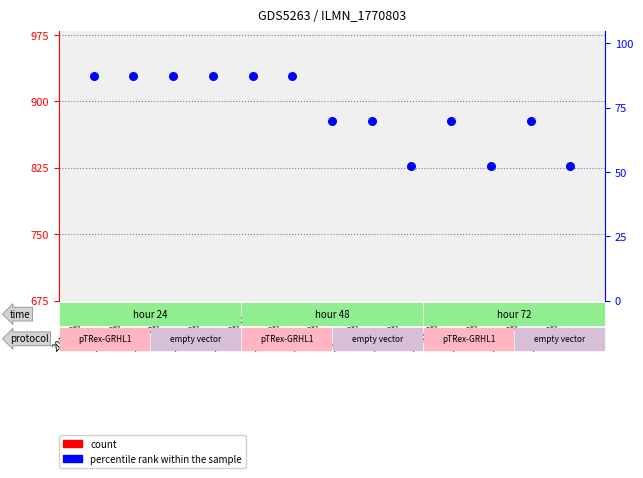

Which series has the largest total across all categories?

count